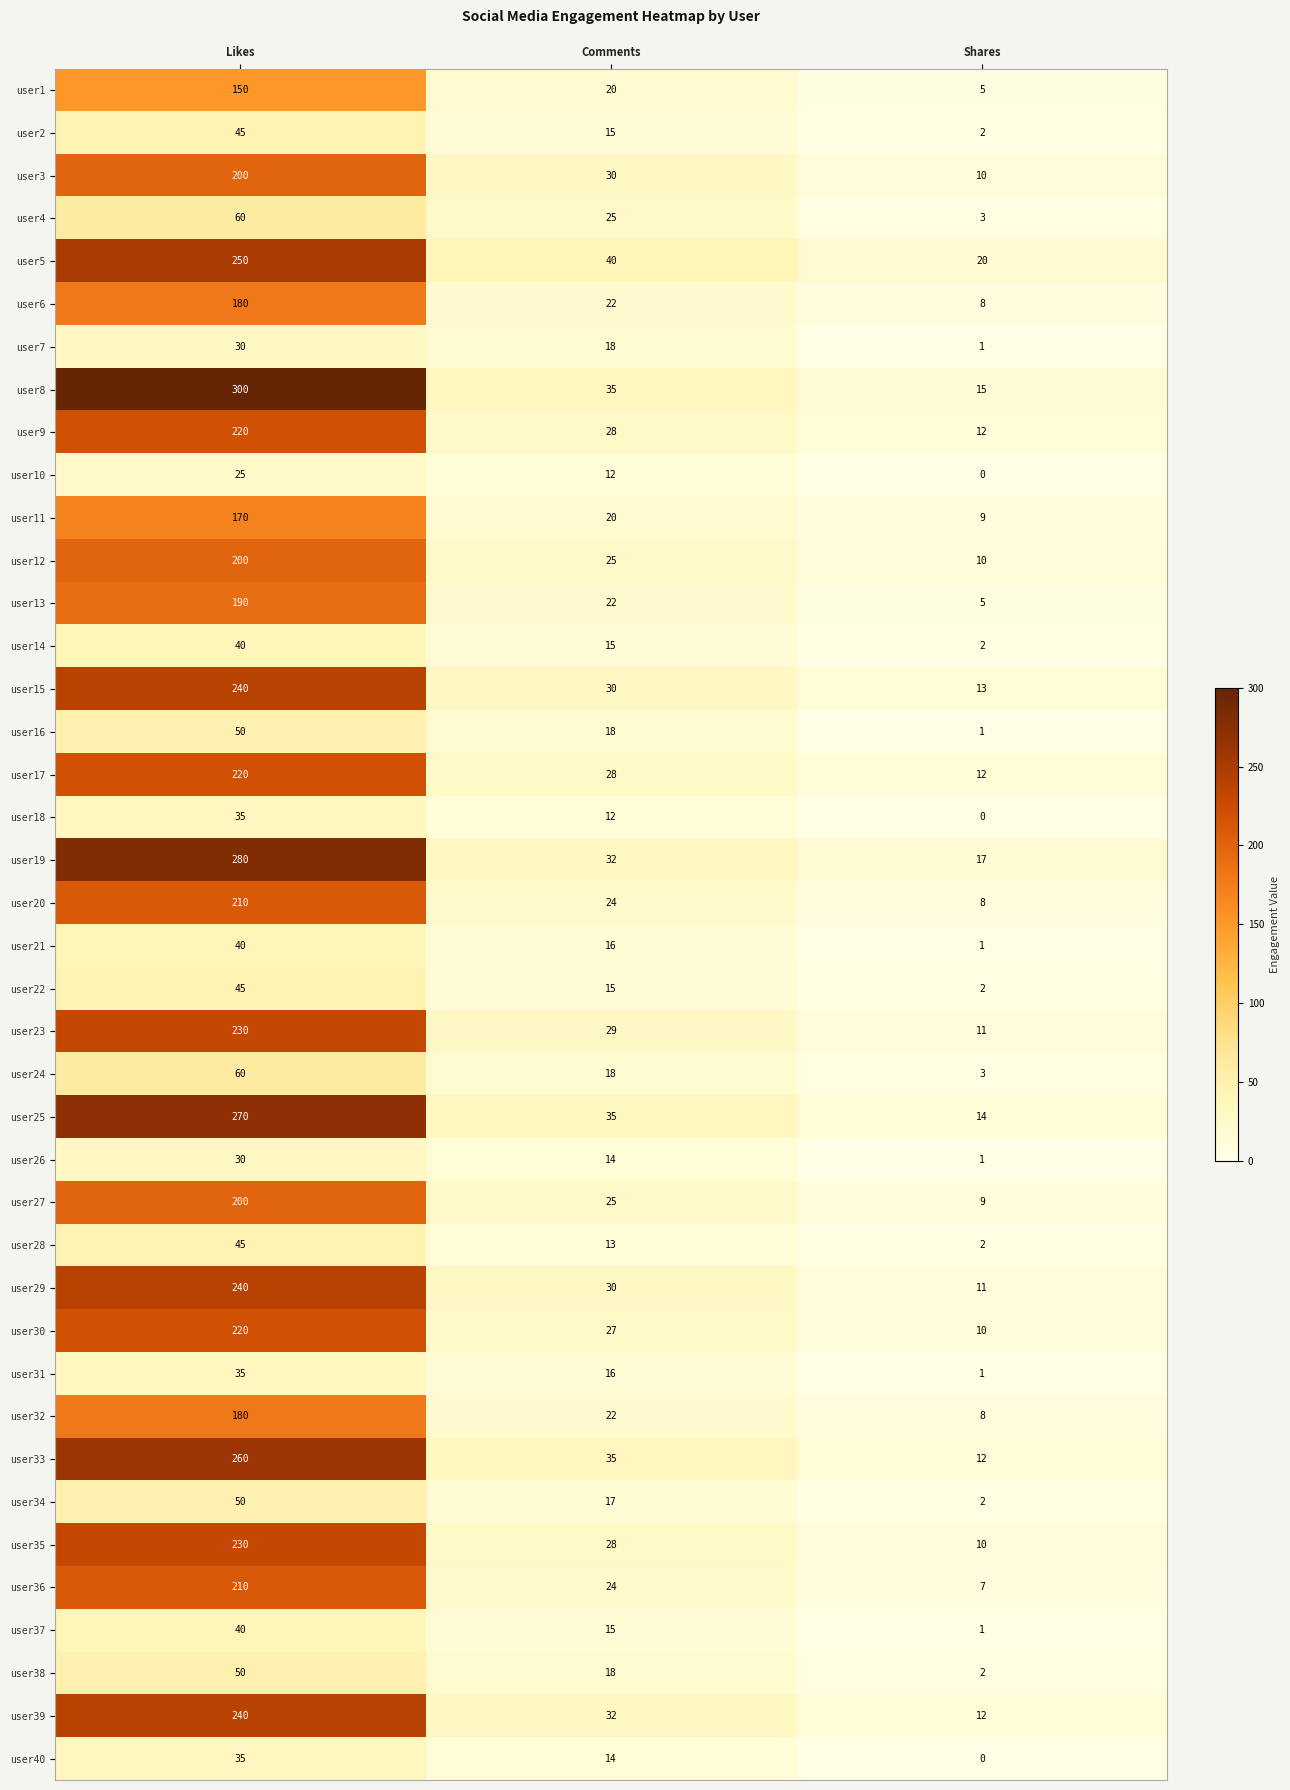

Is it true that user9 equals 12 at Shares?

True